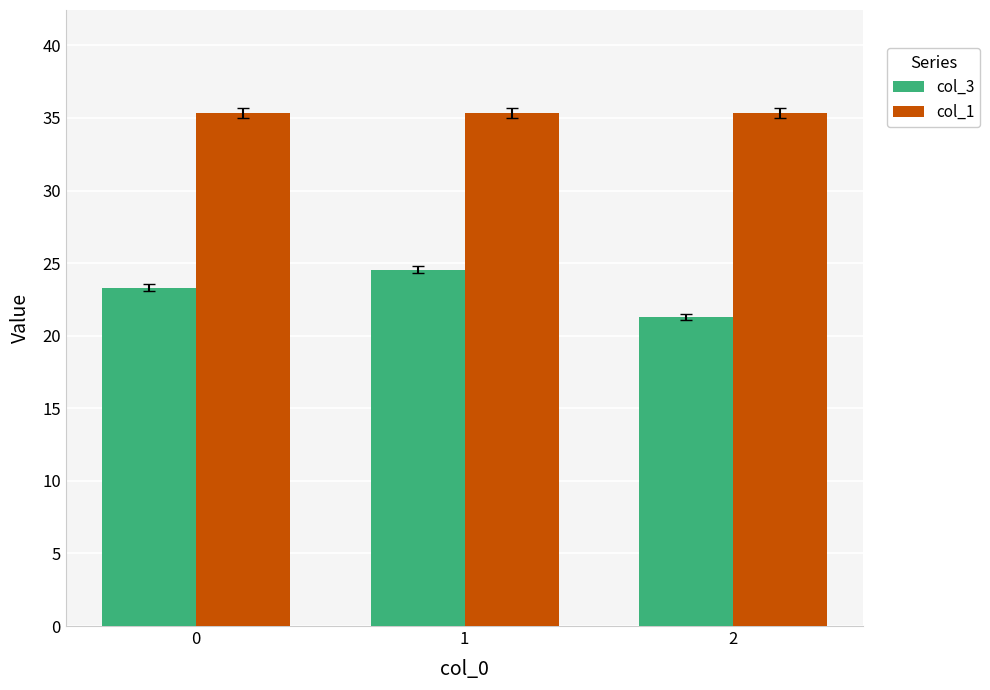

At 1, list the series in order from largest to smallest.

col_1, col_3